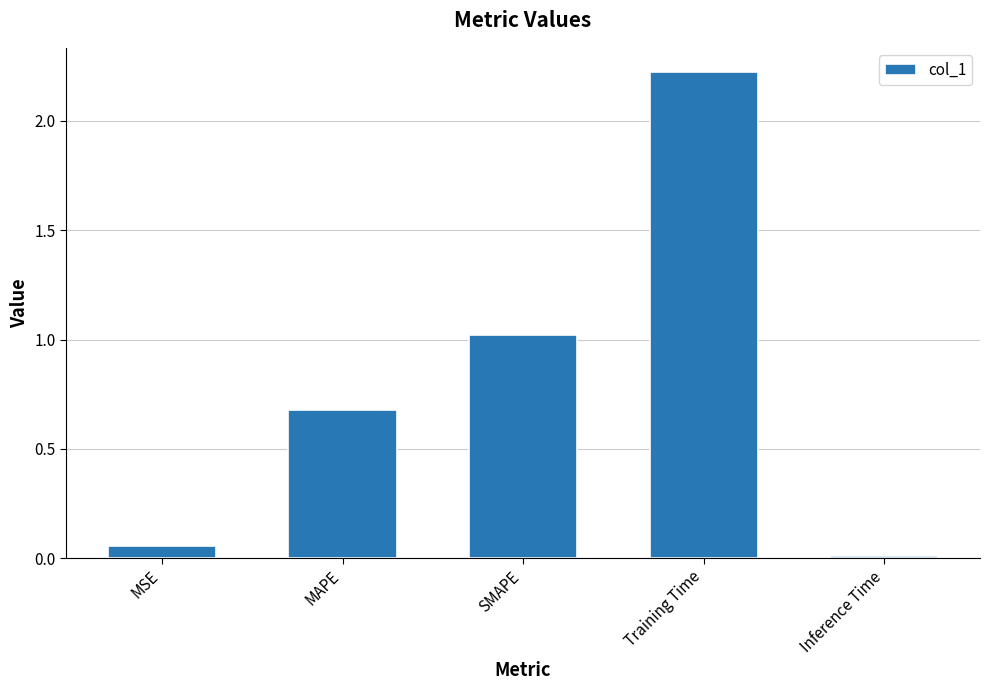

At which category does the chart reach its peak across all series?

Training Time